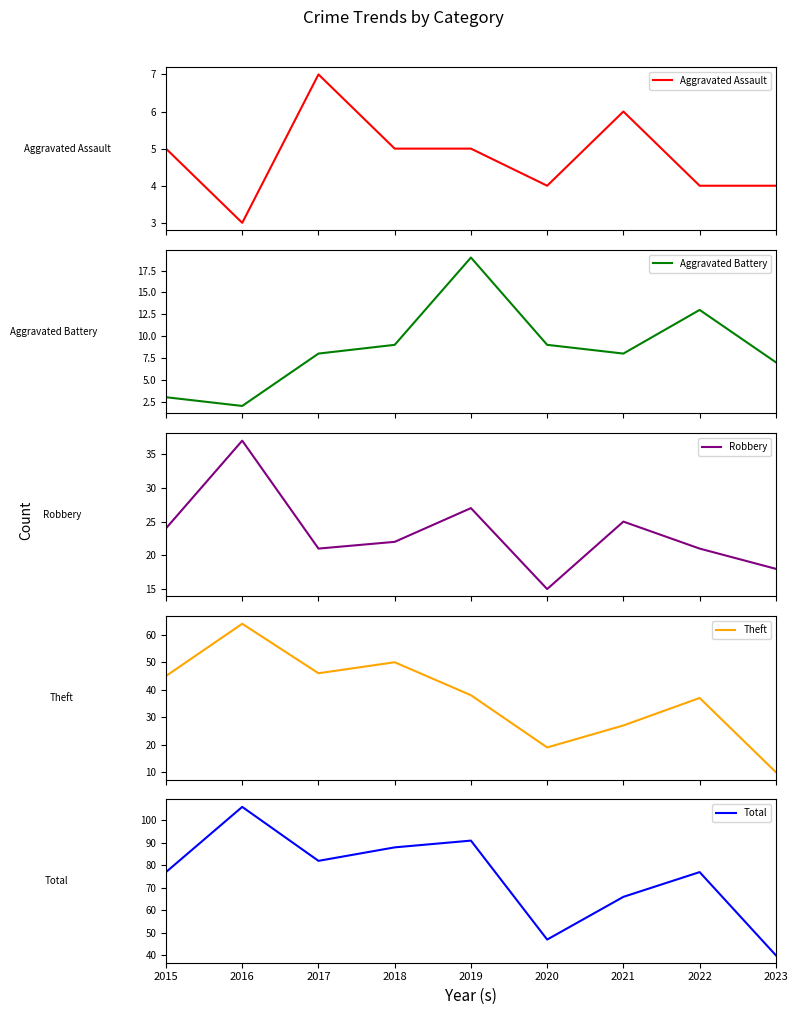

Is it true that Total equals 22 at 2022?

False